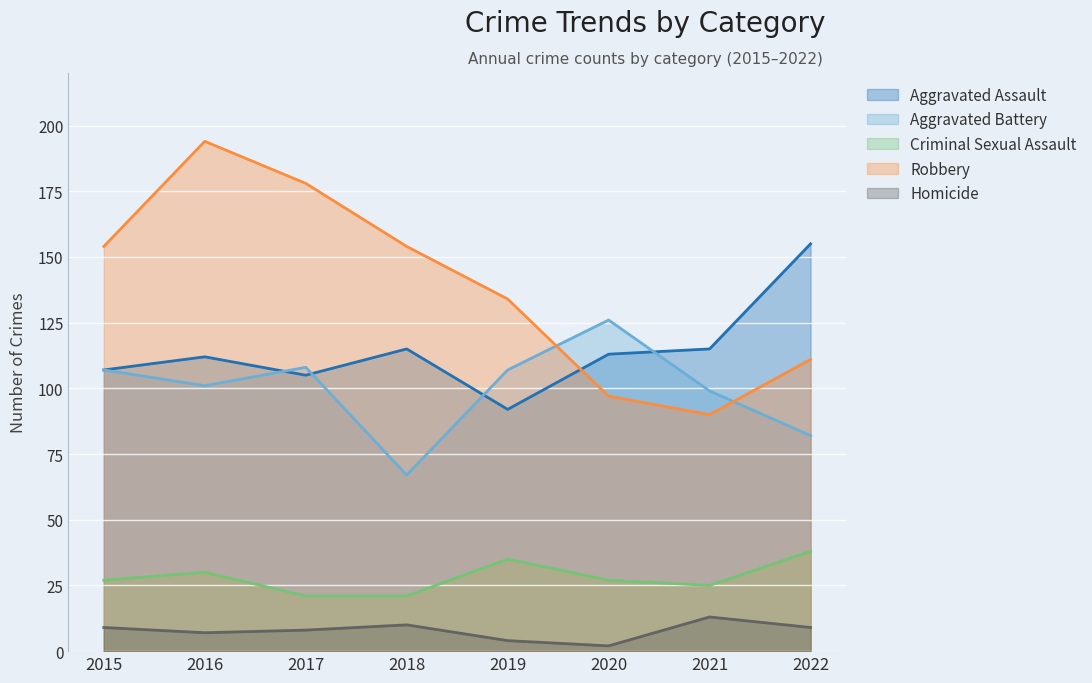

At which category is the sum across all series the highest?

2016